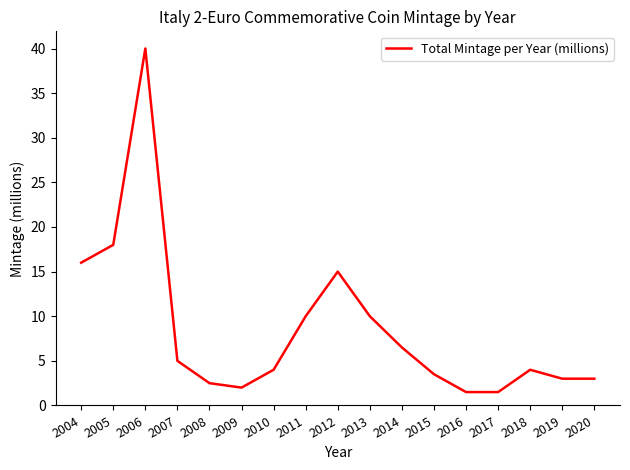

Count the number of categories in the chart.

17